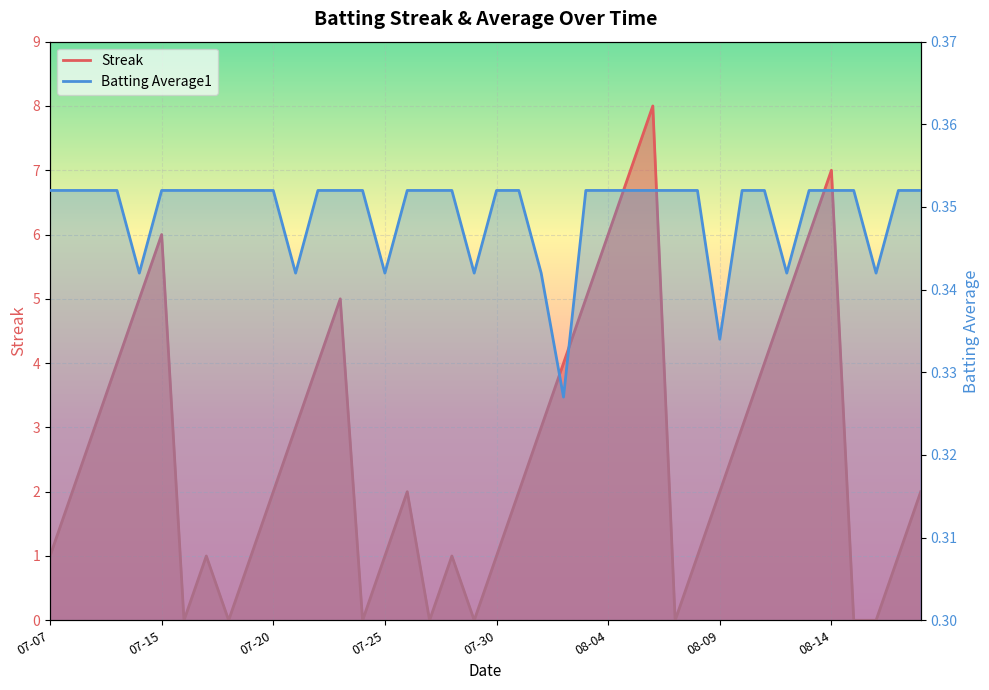

Does the chart display data point markers on the line(s)?

No